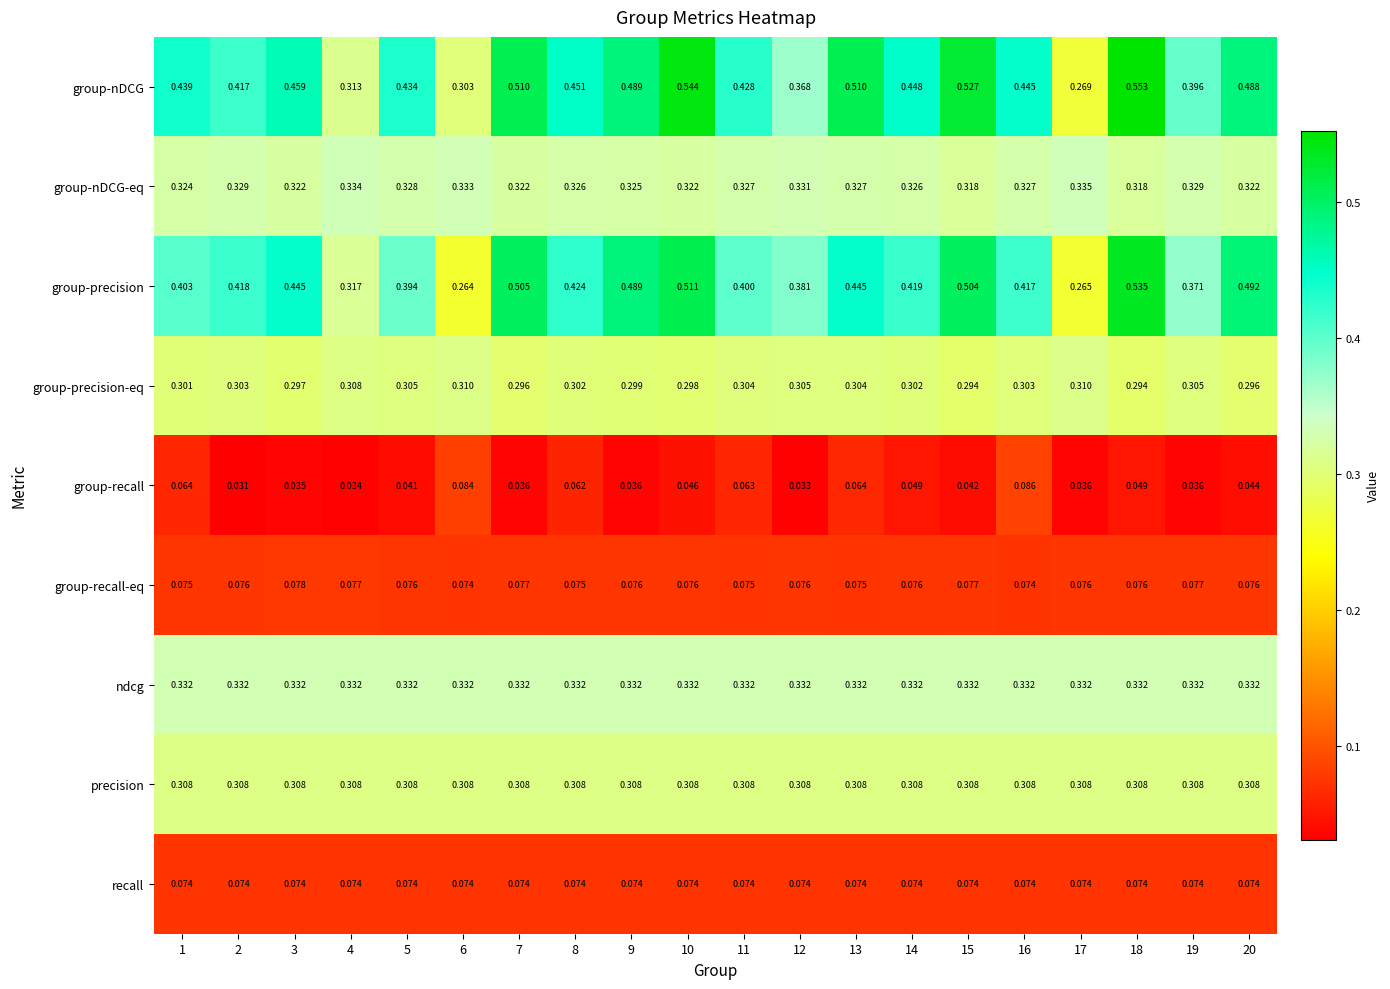

Which series has the widest spread of values?

group-nDCG